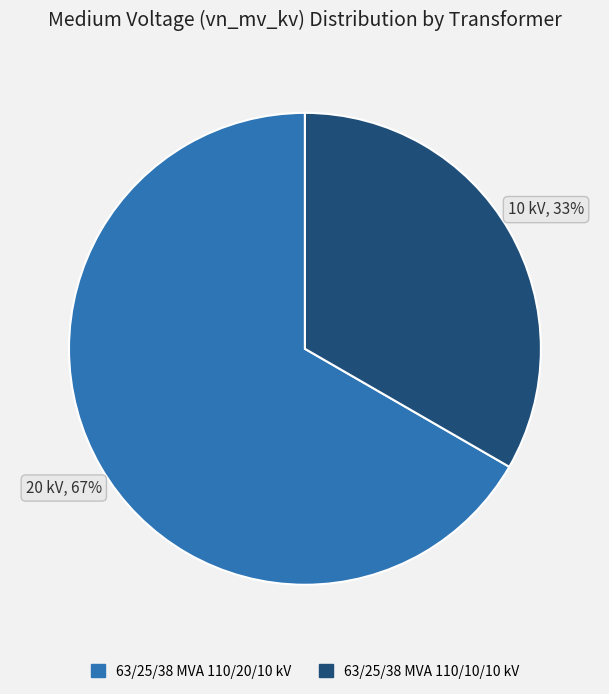

To the nearest percent, what percentage of the pie is 63/25/38 MVA 110/20/10 kV?

67%